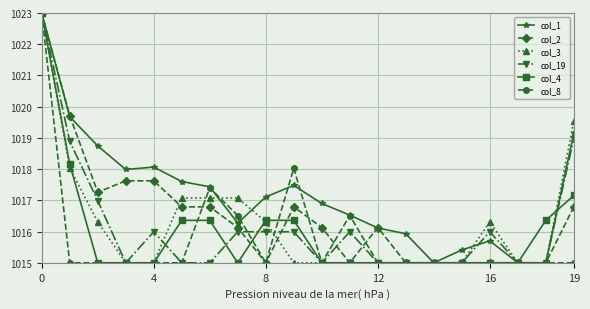

What is the minimum value for col_3?

1015.0